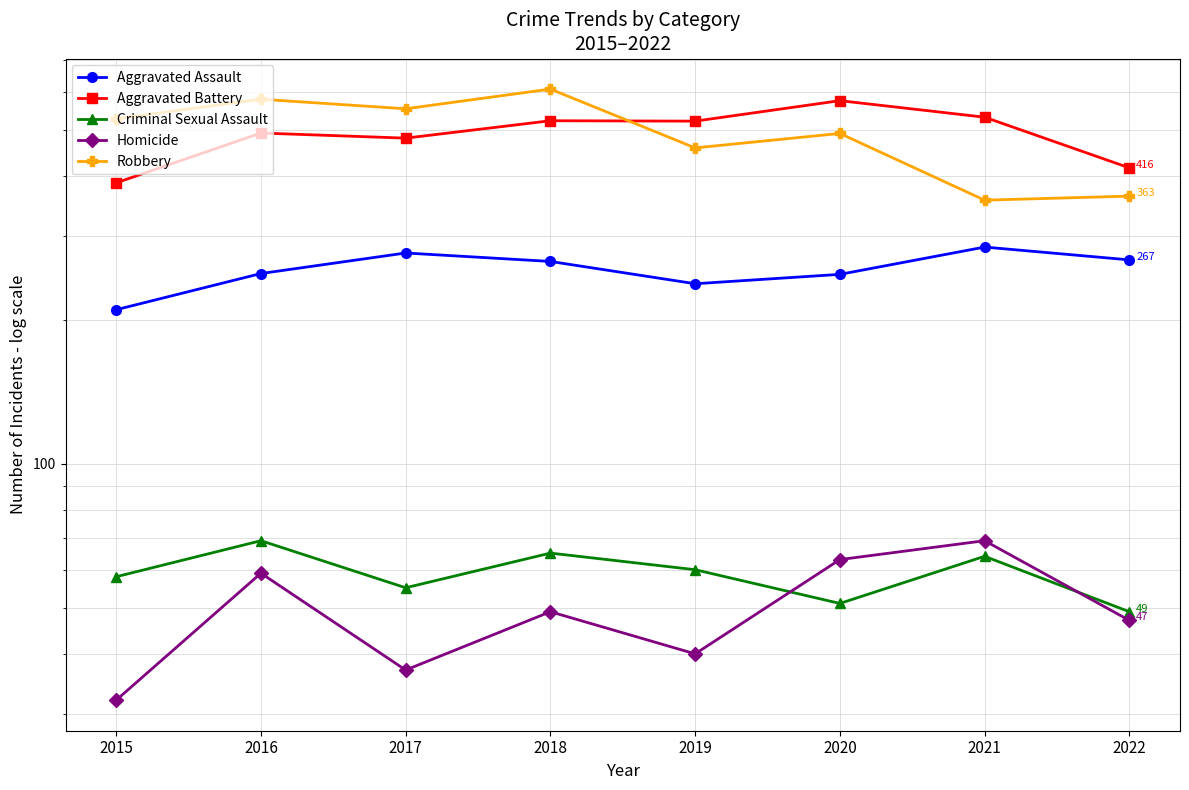

The value of Homicide at 2020 is 42. True or false?

False